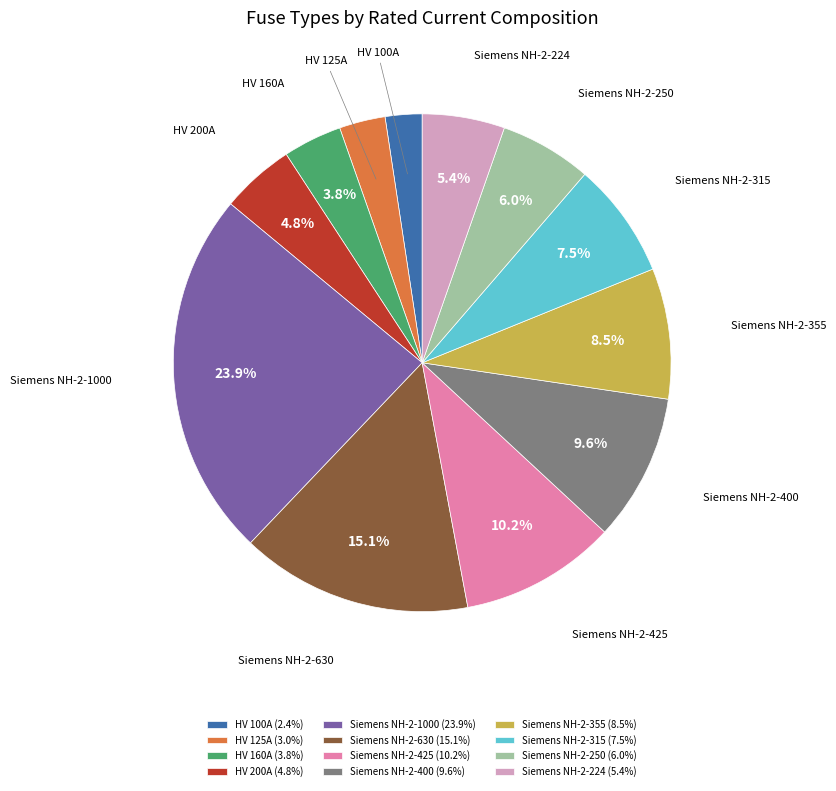

True or false: Siemens NH-2-425 accounts for 22% of the total.

False